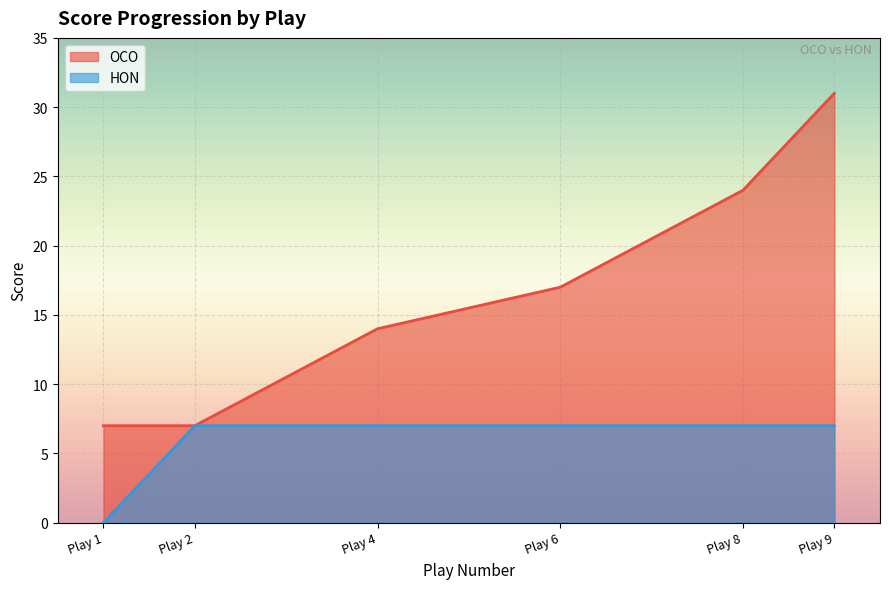

True or false: OCO and HON intersect in this chart.

False